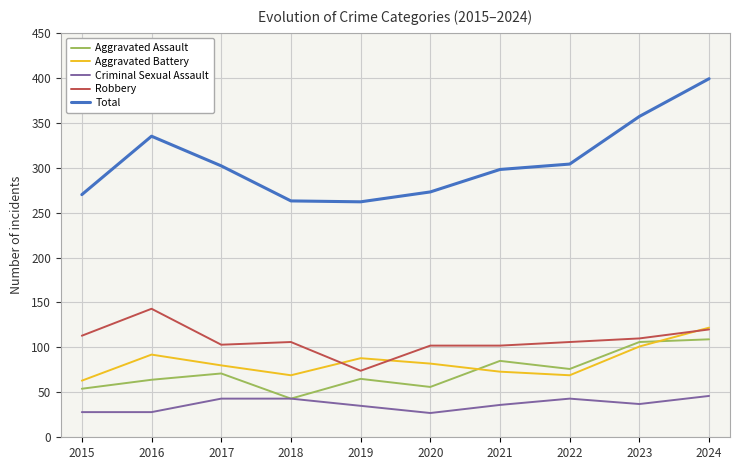

At which label is Total closest to 330?

2016